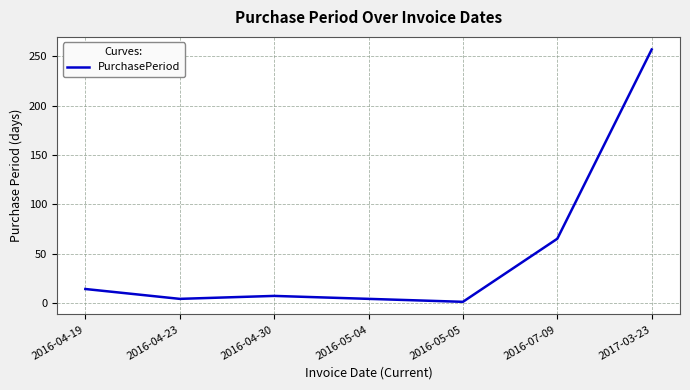

Where does the data first go above 7?

2016-04-19